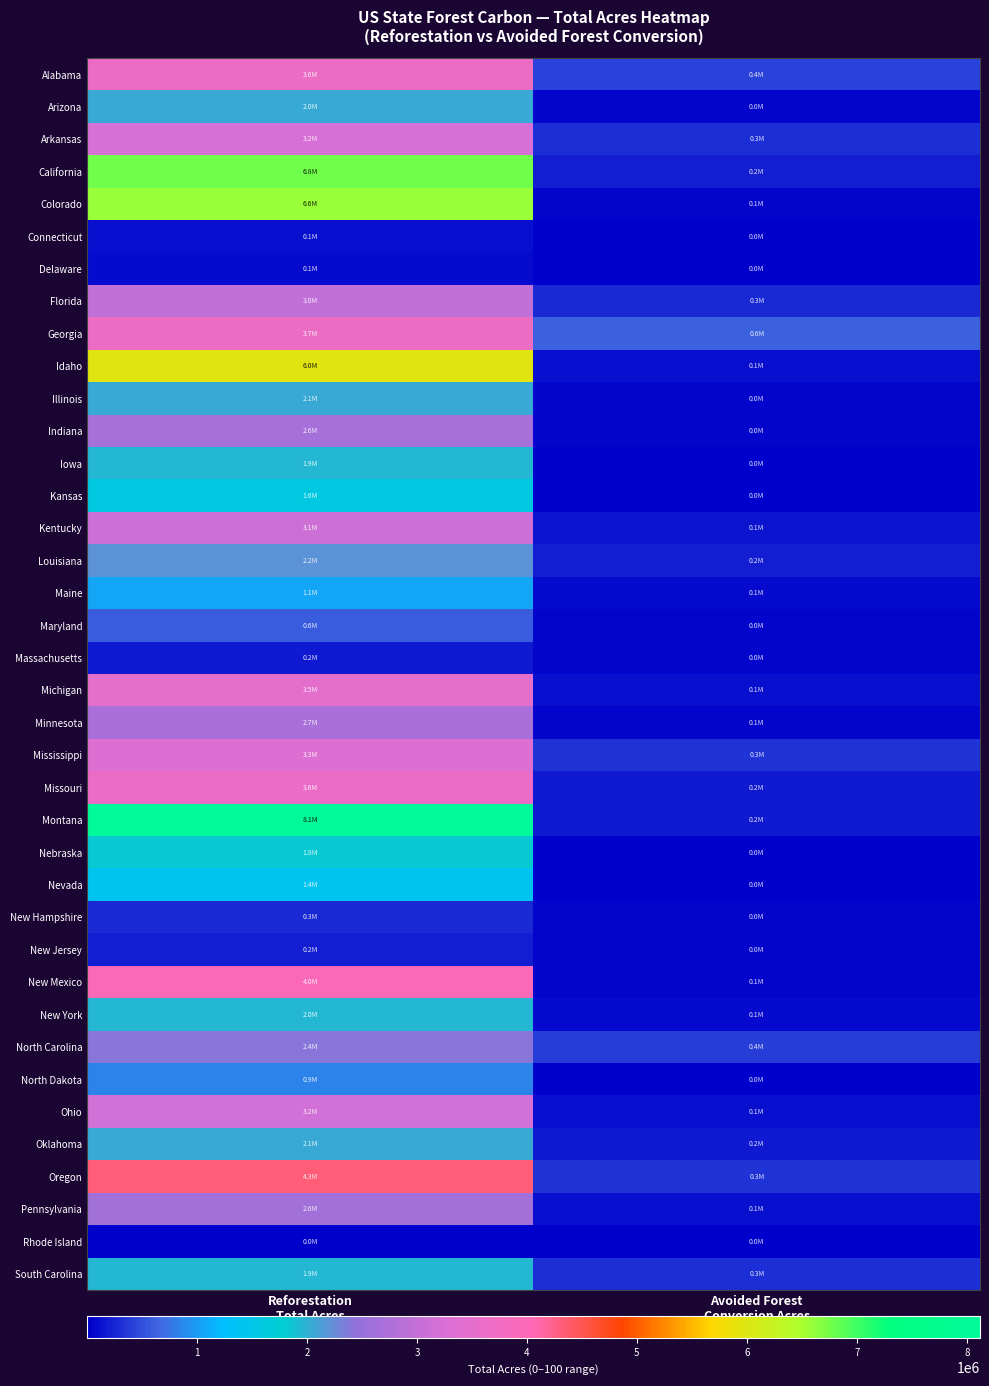

Which series has the largest range (max minus min)?

Montana